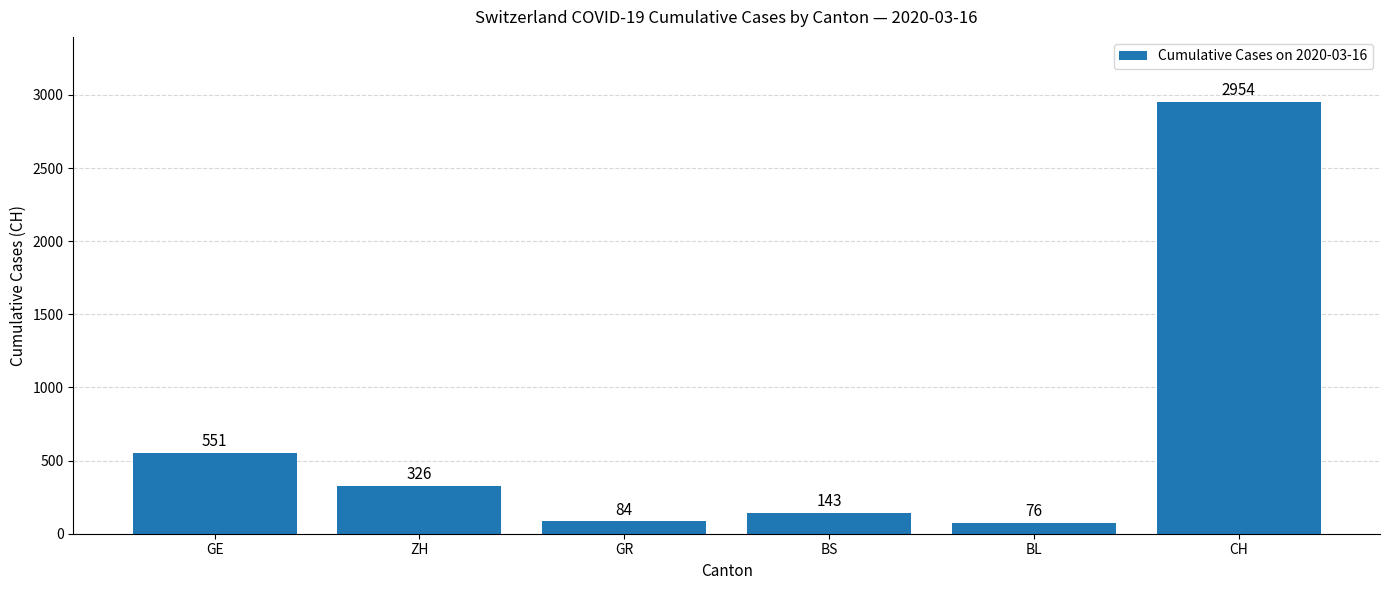

Where is the data nearest to the value 1515?

GE